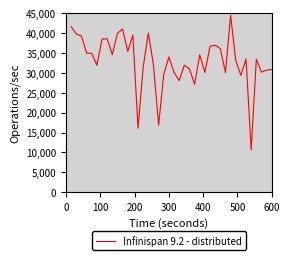

What is the difference between the maximum and minimum values?

33849.7